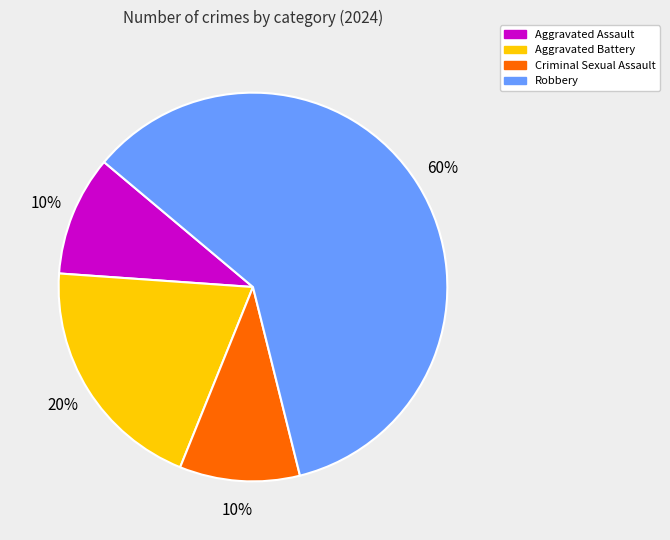

Is it true that Criminal Sexual Assault is 10% of the pie?

True